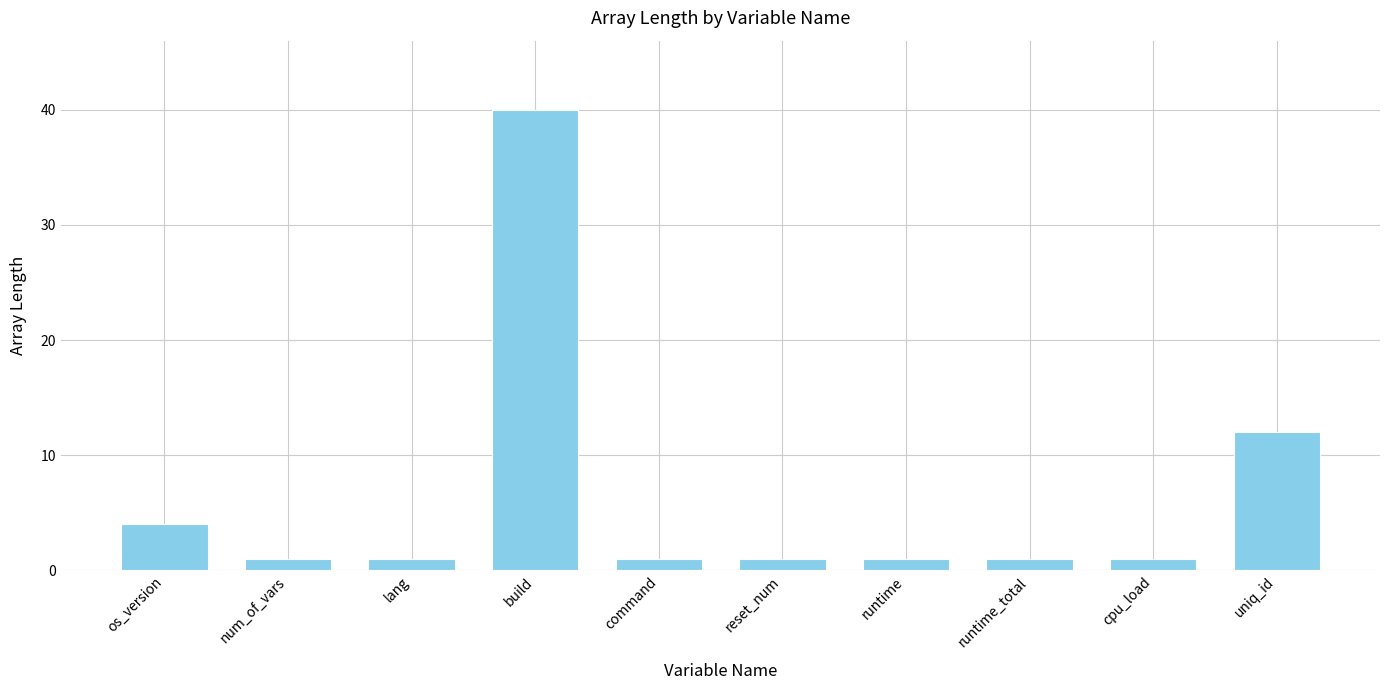

Where is the data nearest to the value 20?

uniq_id